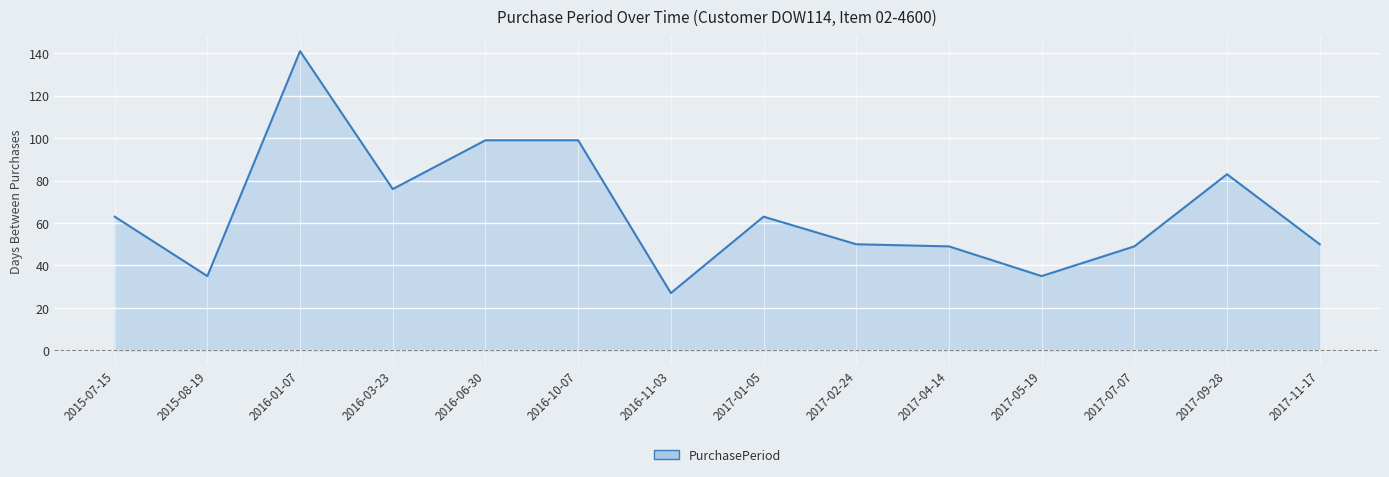

Approximately how many times larger is the value at 2017-04-14 compared to 2017-09-28?

0.6